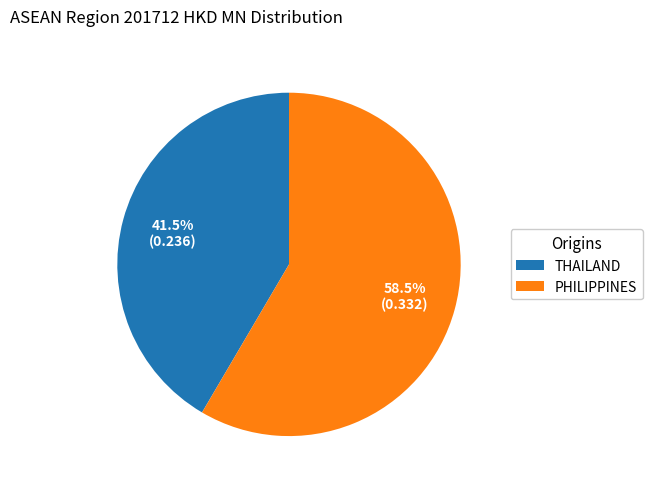

How many slices are in this pie chart?

2